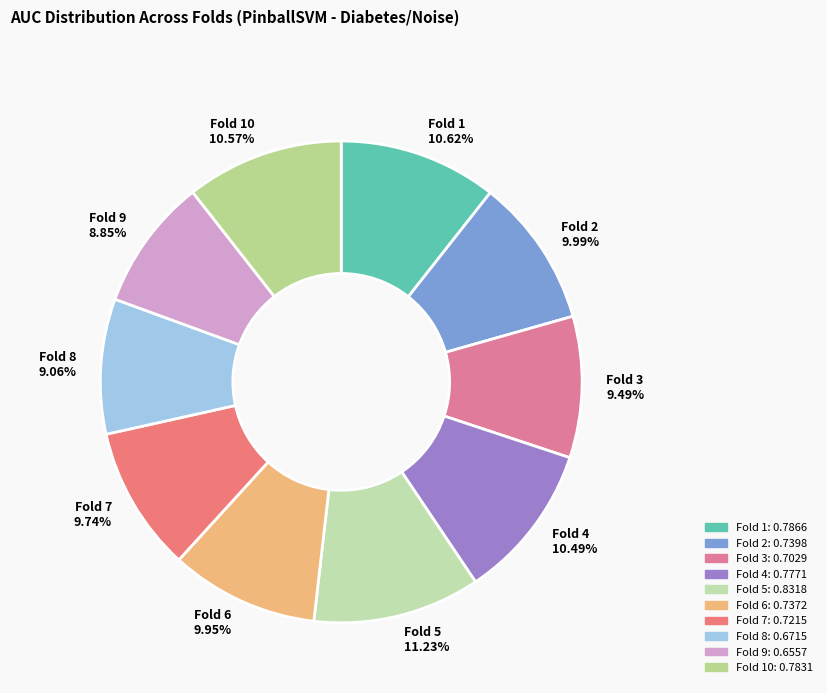

Is the sum of Fold 8 9.06% and Fold 5 11.23% greater than half?

No